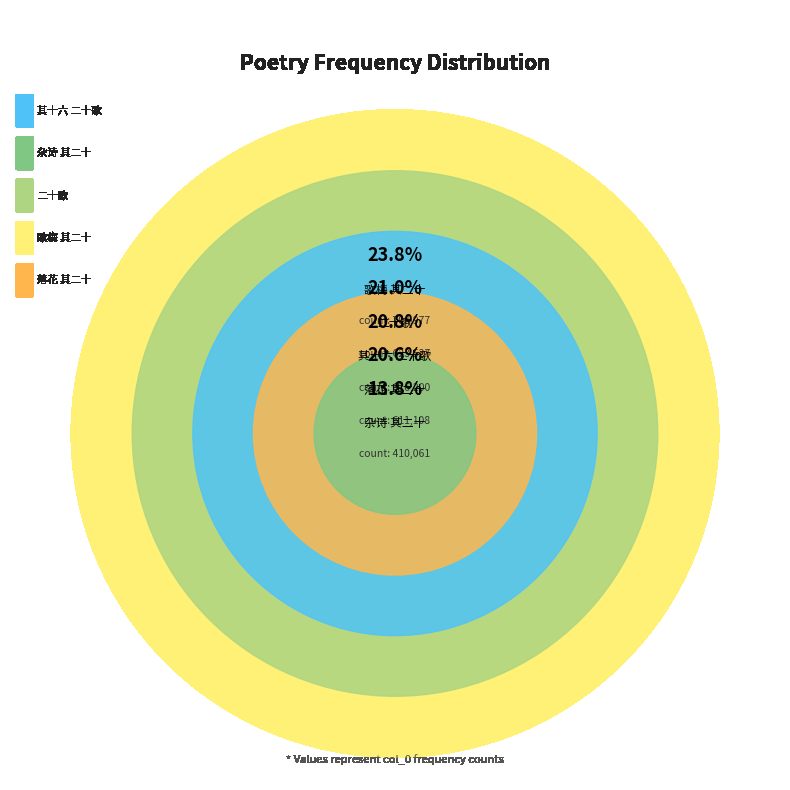

The 唐操江落花诗三十首李临淮先有属和余兴不自已遂悉次其韵 其十六 二十歌 slice represents 21% of the pie. True or false?

True